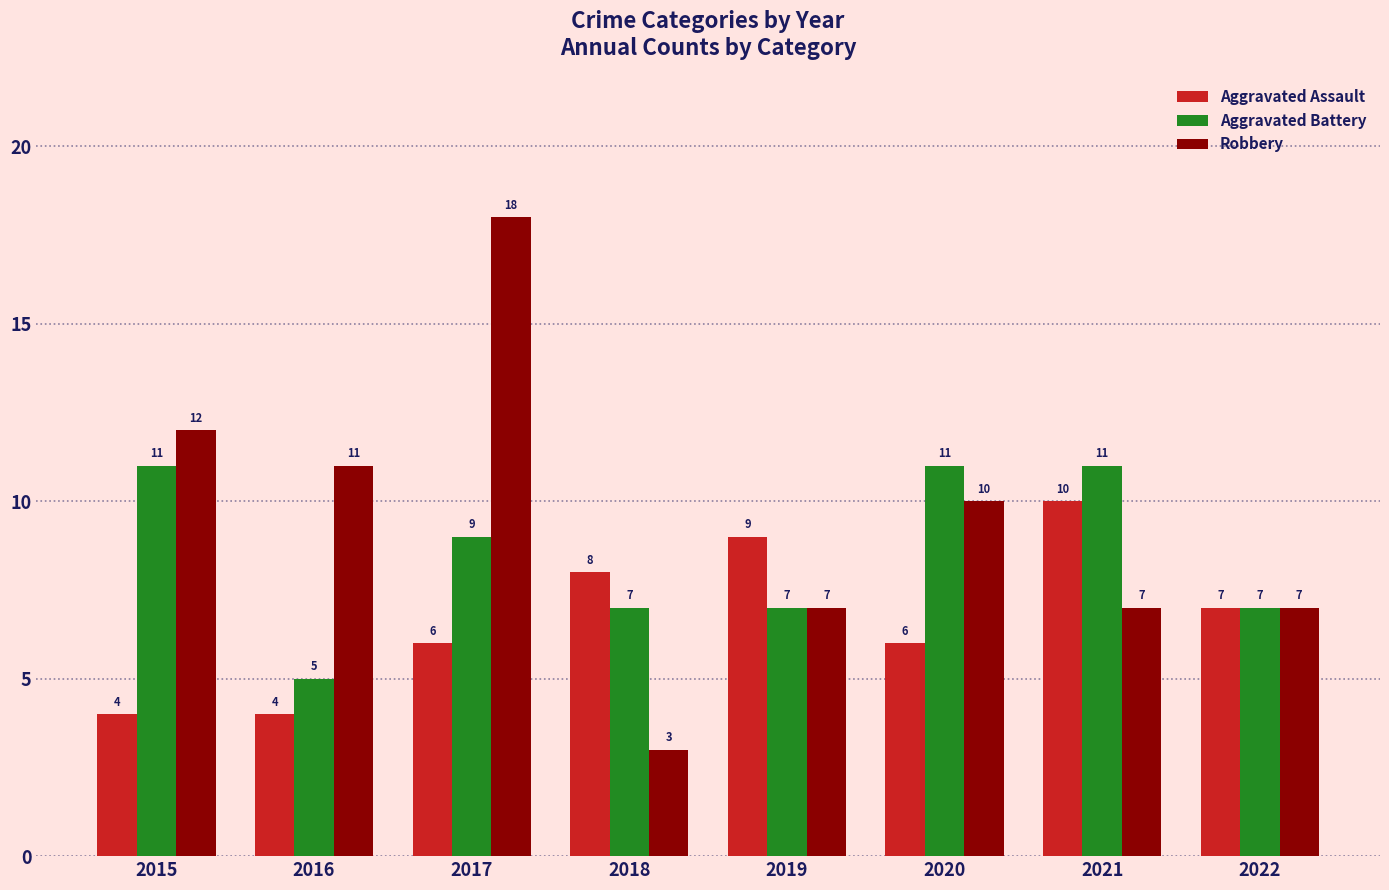

Is the value of Robbery at 2020 greater than the value of Aggravated Battery at 2018?

Yes